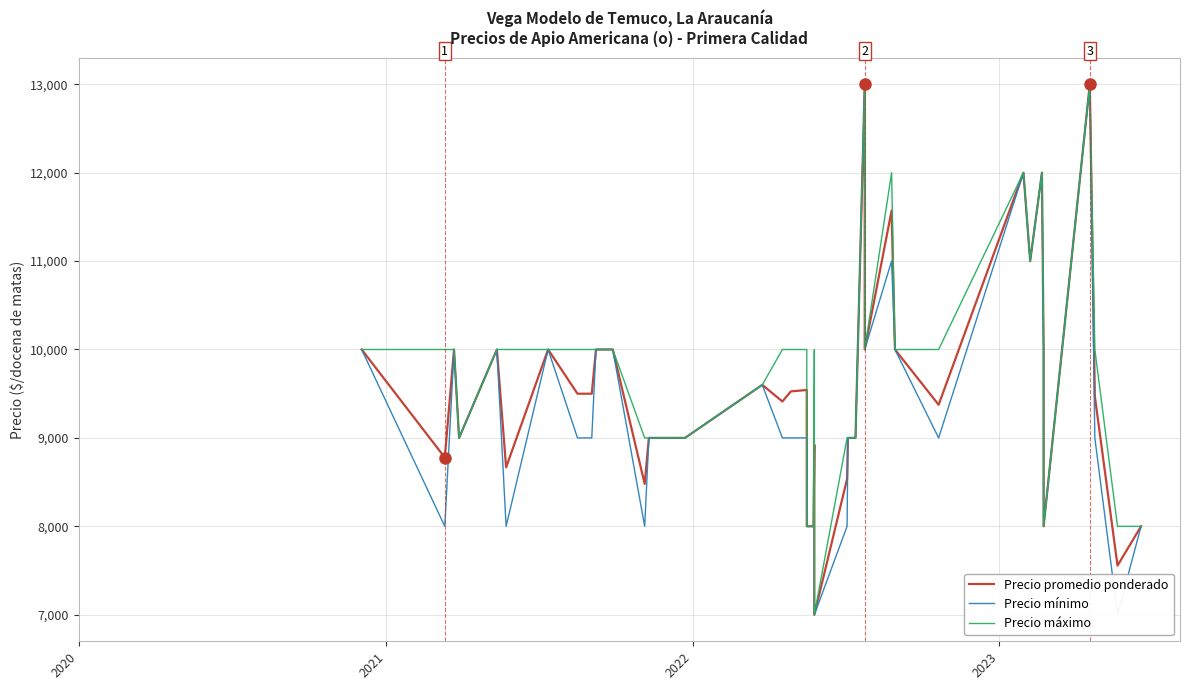

Where does the Precio promedio ponderado series first go above 9500?

2020